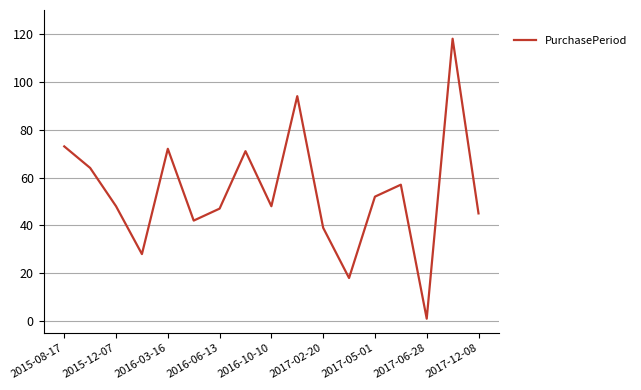

What is the greatest value displayed?

118